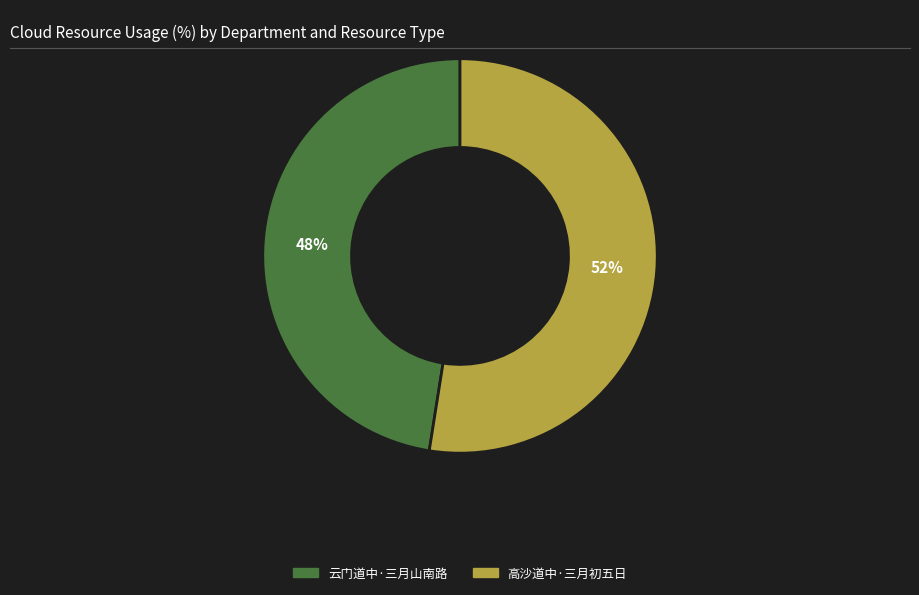

True or false: 高沙道中·三月初五日 accounts for 52% of the total.

True